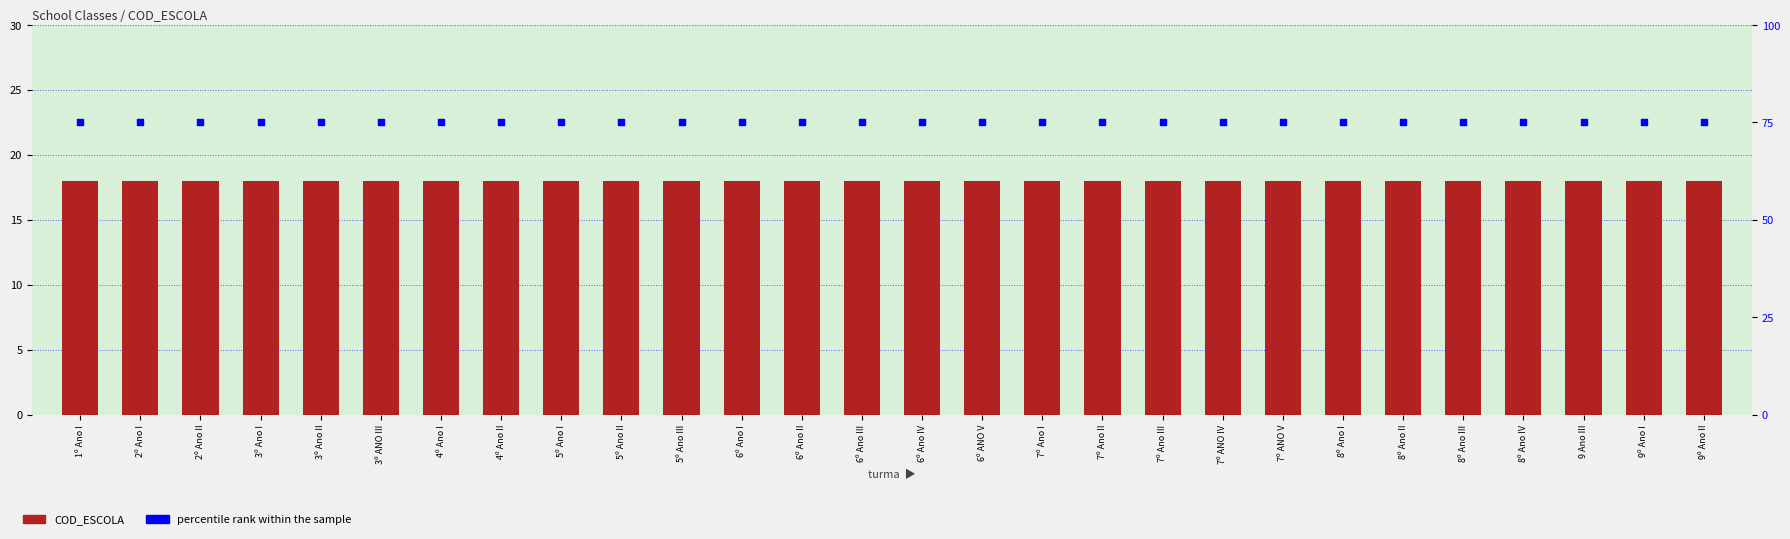

What is the total value across all series at 4º Ano II?

93